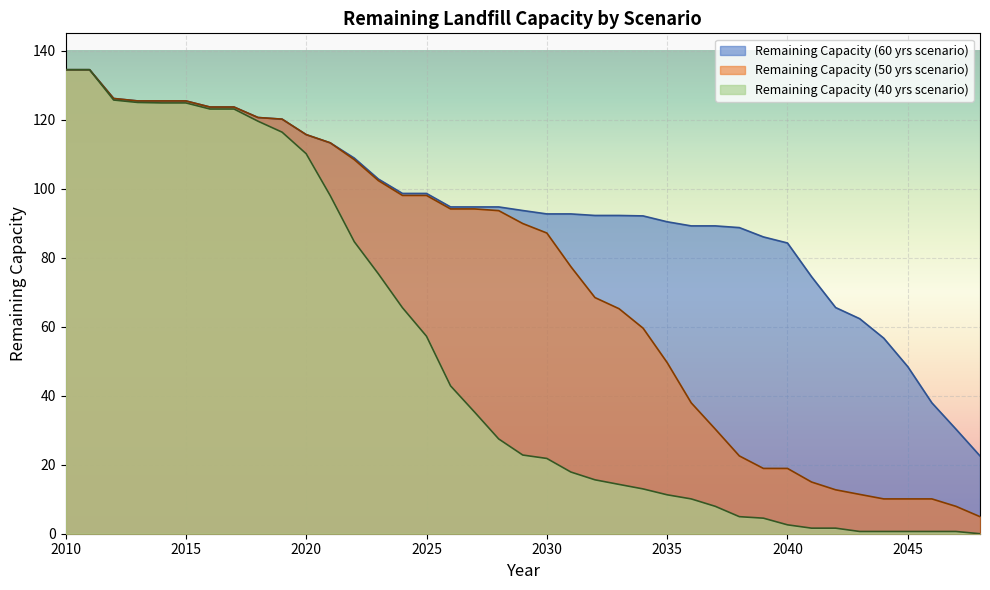

Which series has the largest total across all categories?

Remaining Capacity (60 yrs scenario)